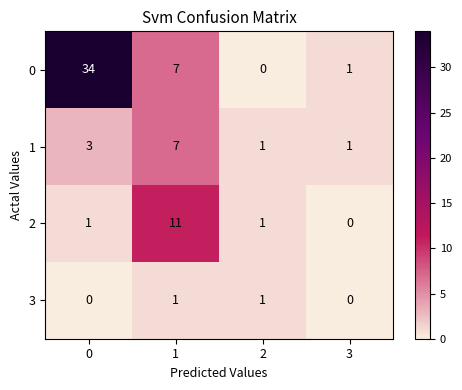

Count the number of categories in the chart.

4